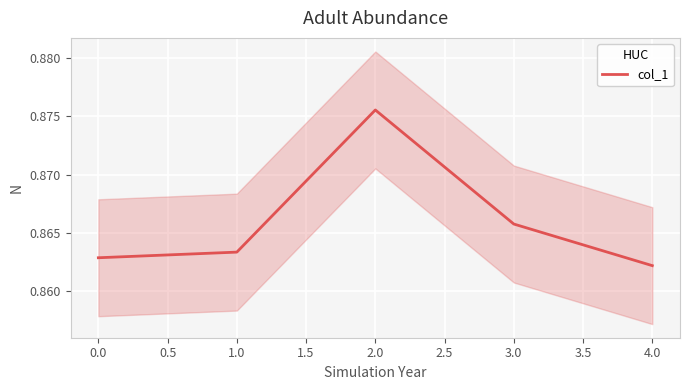

What is the smallest value displayed?

0.9